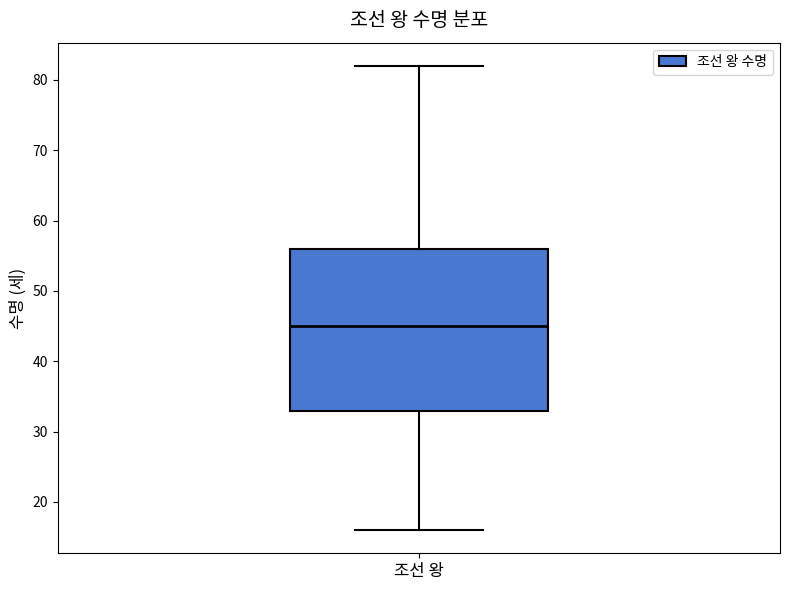

Read this box plot against the y-axis: the position of the median line, the range covered by the box, and the ends of both whiskers. The values are not printed on the chart, so give them approximately, as read against the axis.

median 45, box 33 to 56, whiskers 16 to 82